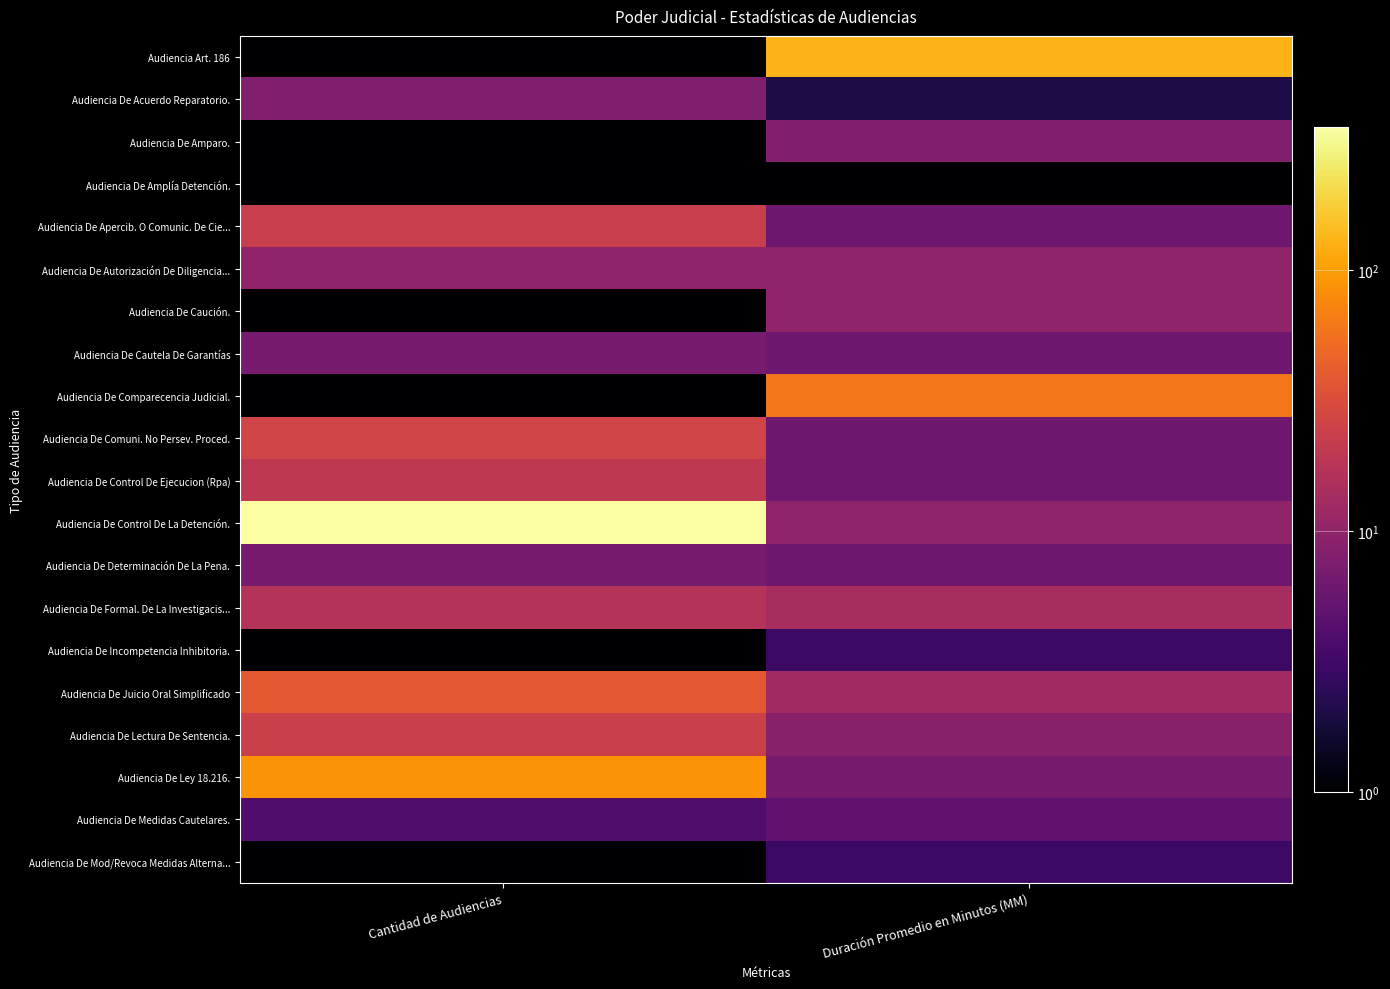

At how many categories does at least one series exceed 177?

1